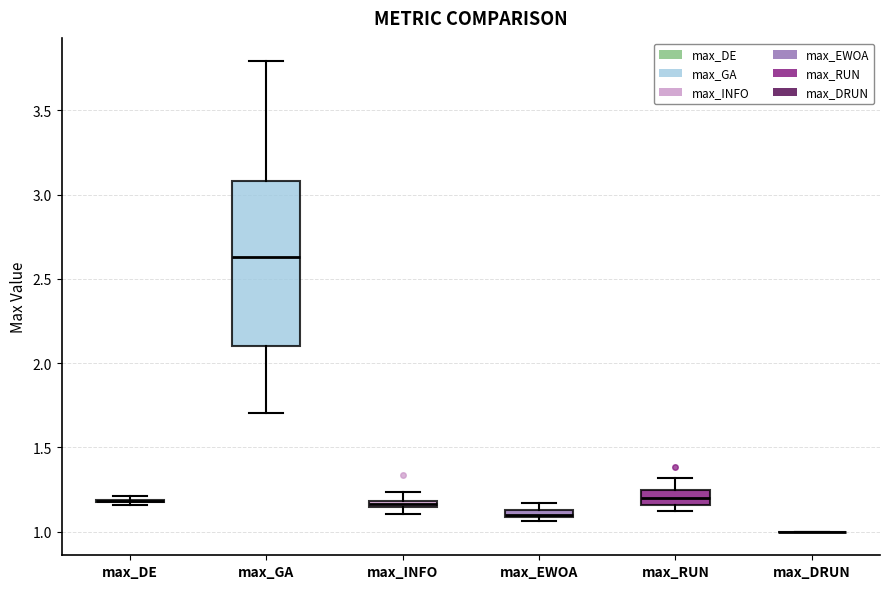

Where does the lower whisker of the box for max_GA end on the y-axis? The values are not printed on the chart, so give them approximately, as read against the axis.

1.70